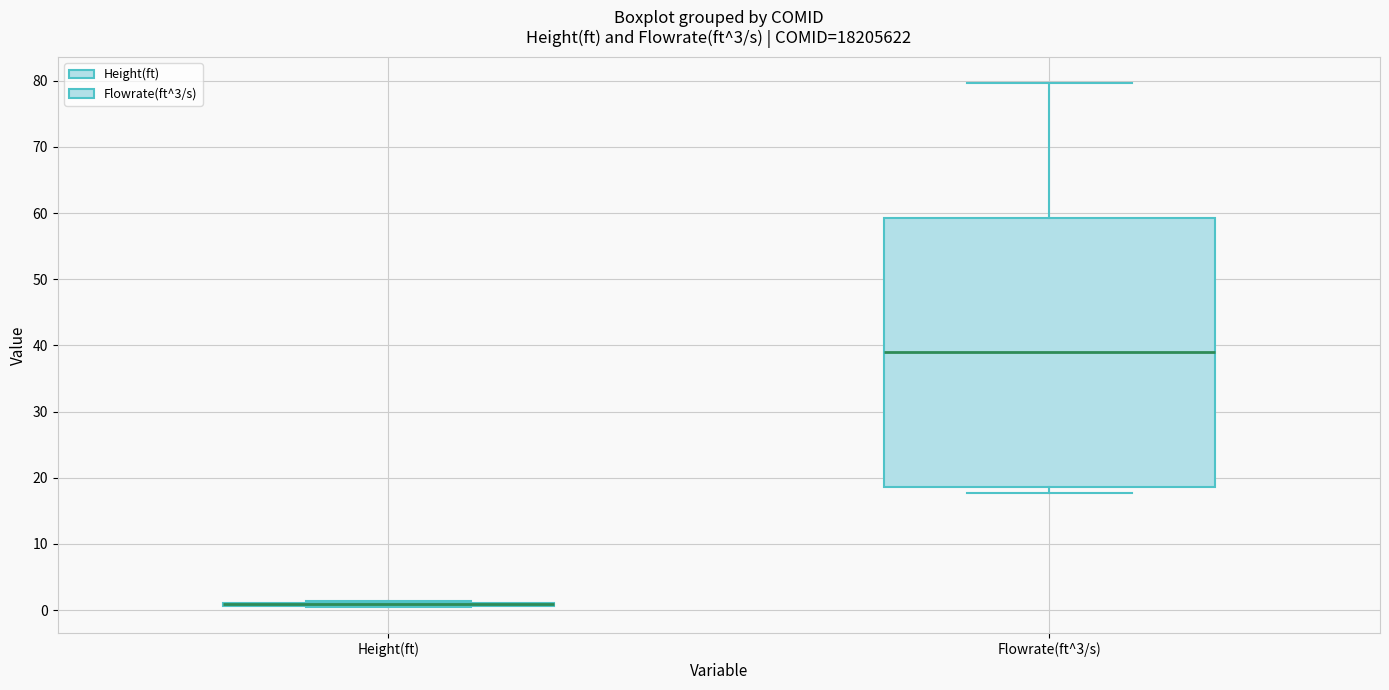

Which box is the tallest, from its lower edge to its upper edge?

Flowrate(ft^3/s)